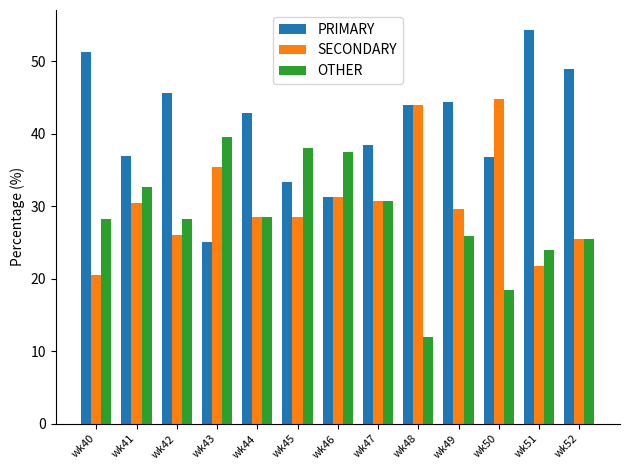

At which label does SECONDARY reach its minimum?

wk40